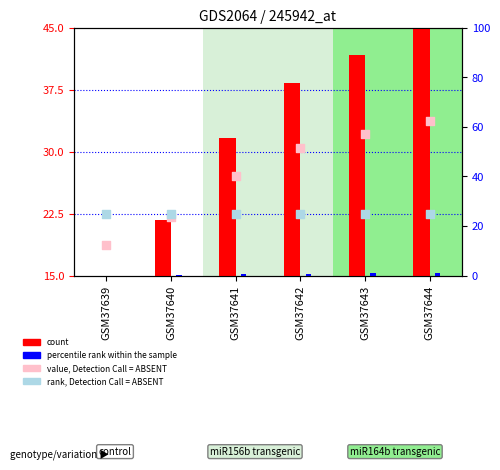

Which series contains the highest Y value?

count